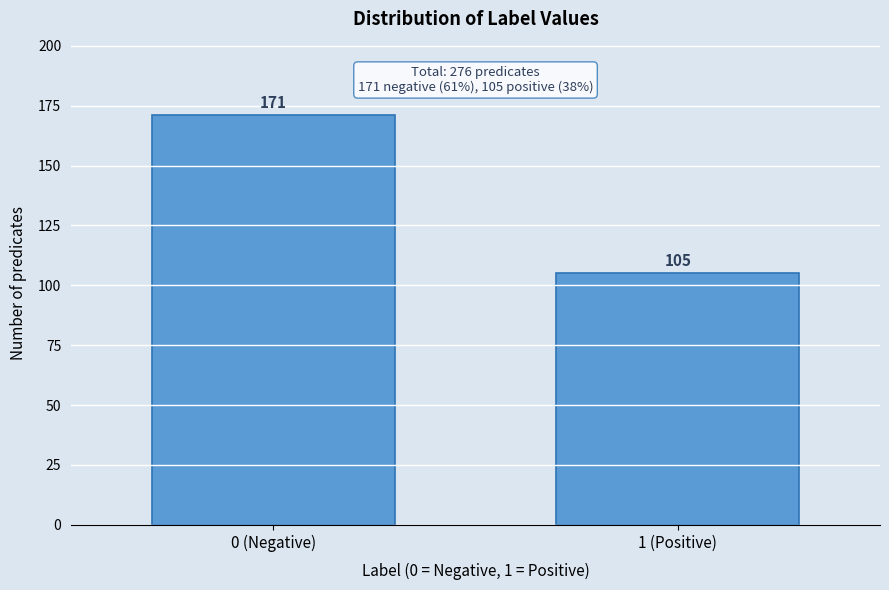

Reading left to right, what are all the values shown in this chart?

171	105